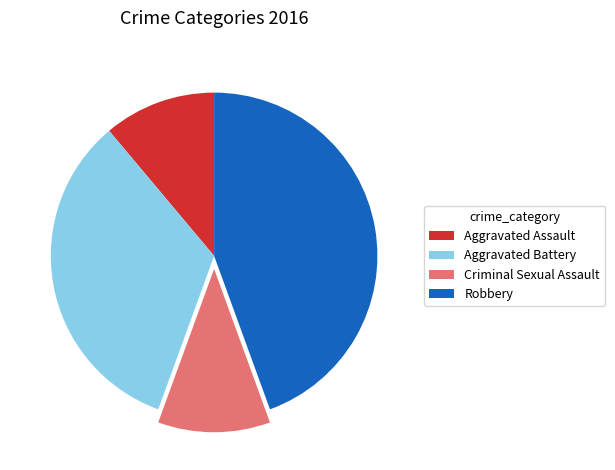

Which has a higher value, Aggravated Assault or Robbery?

Robbery